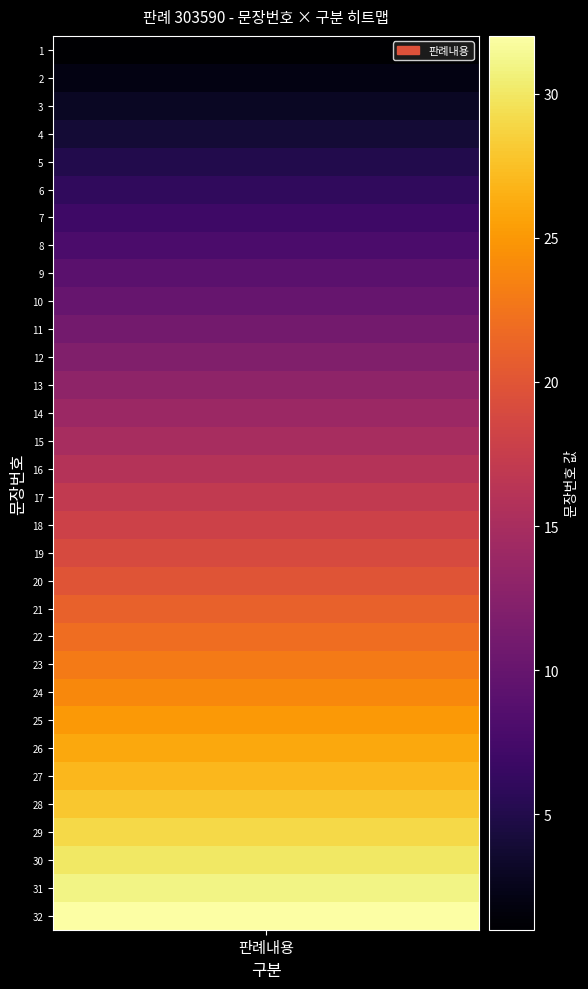

What is the change in value from 7 to 13?

+6